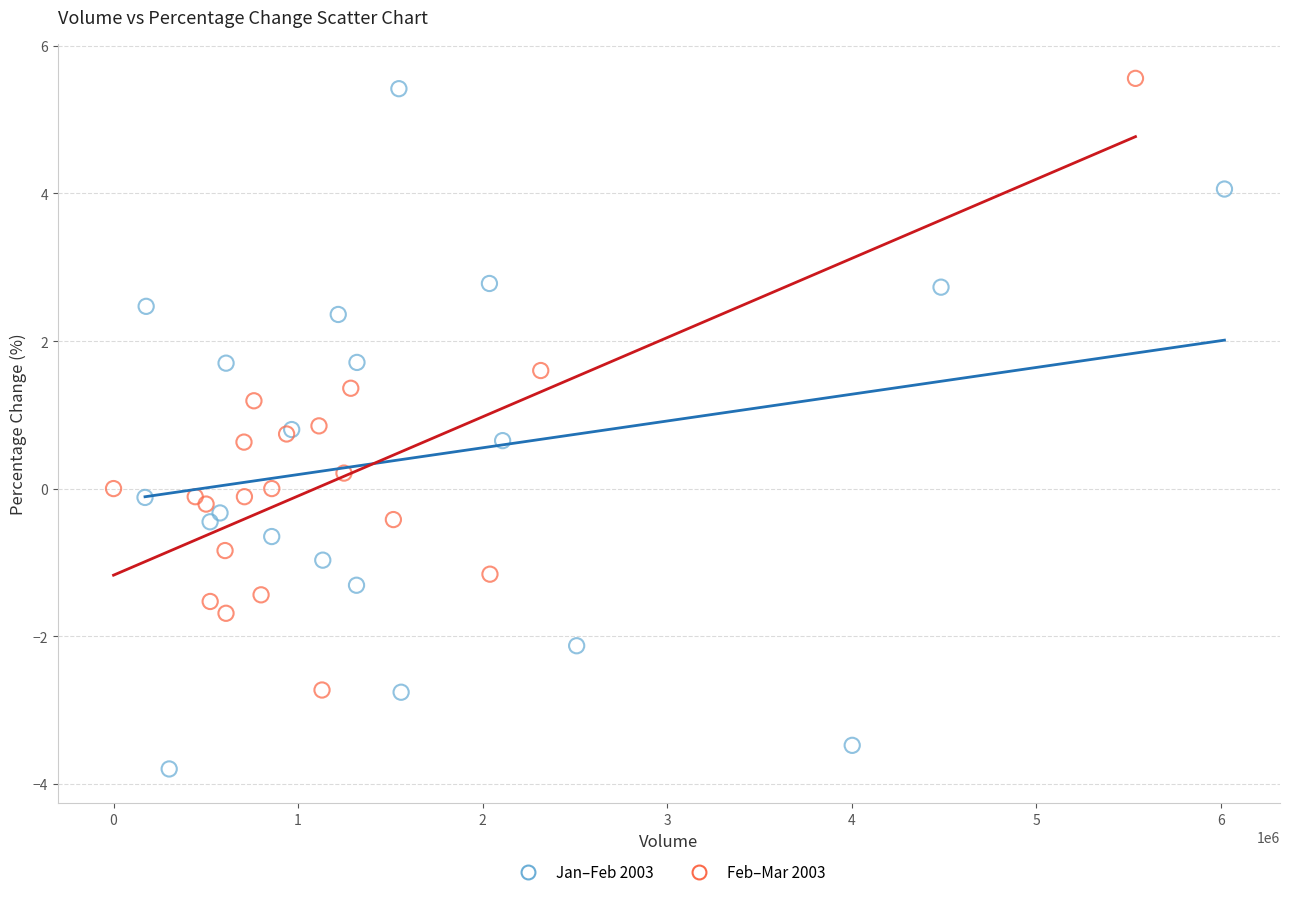

Which series has the widest spread of Y values?

Jan–Feb 2003